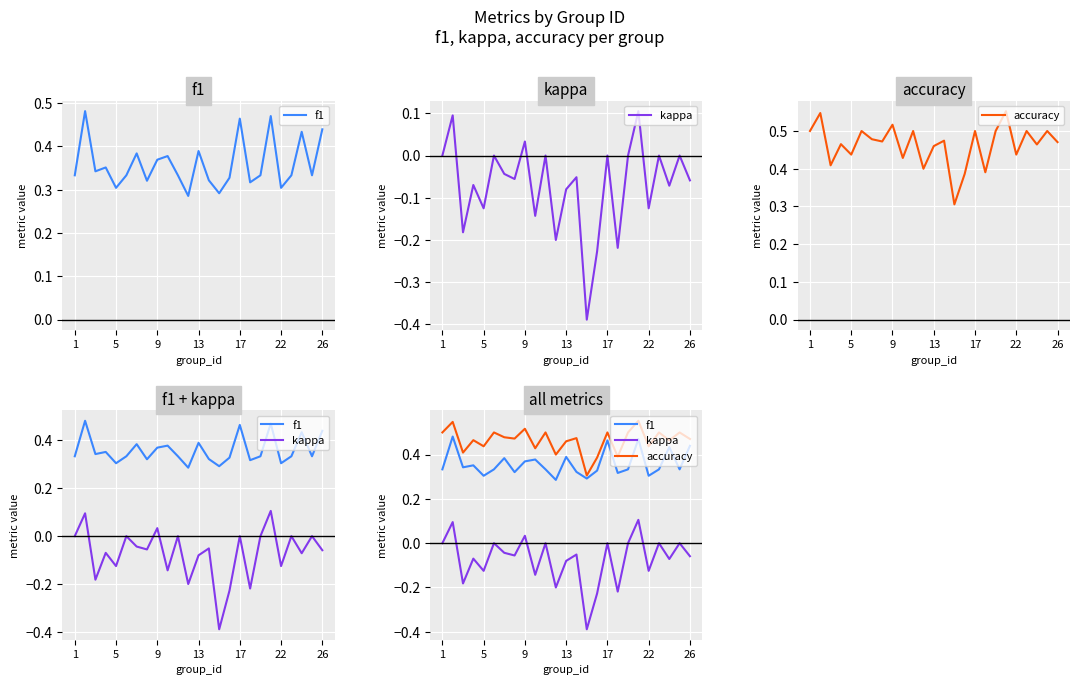

True or false: f1 has more than 1 points higher than both neighbors.

True